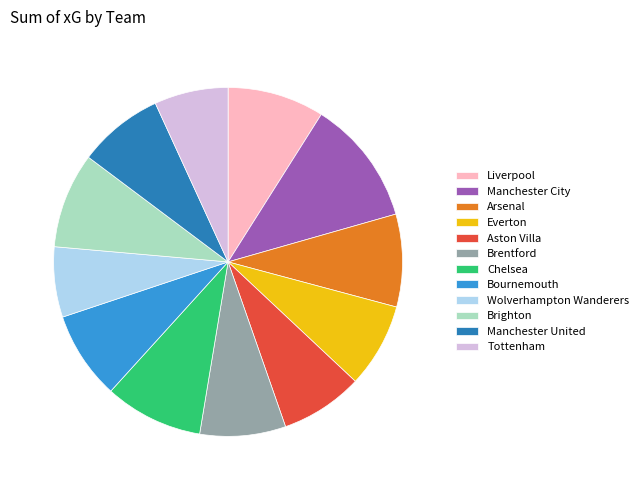

How many slices are in this pie chart?

12